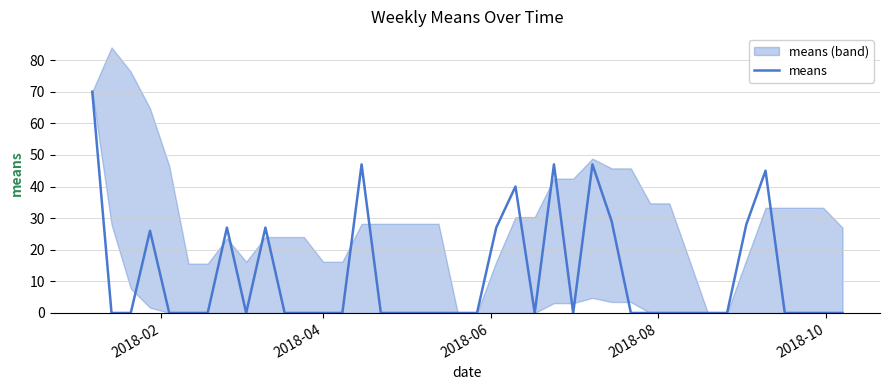

What is the difference between the maximum and minimum values?

70